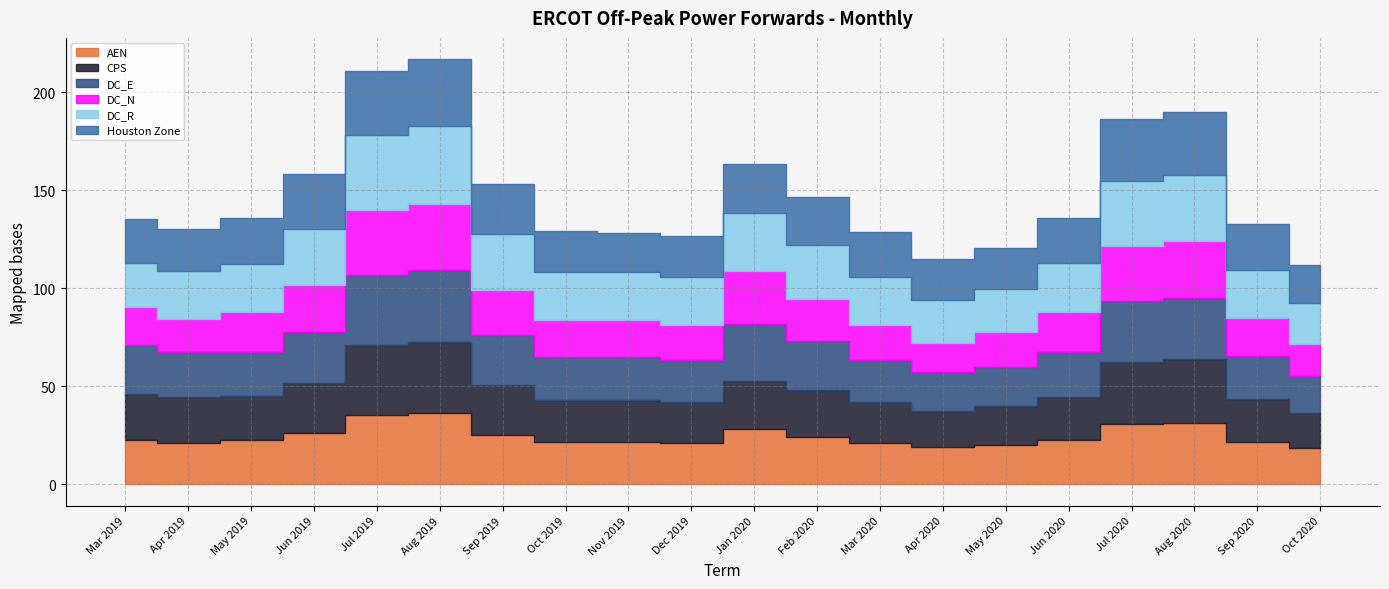

What is the difference between the DC_E values at May 2020 and Dec 2019?

1.5